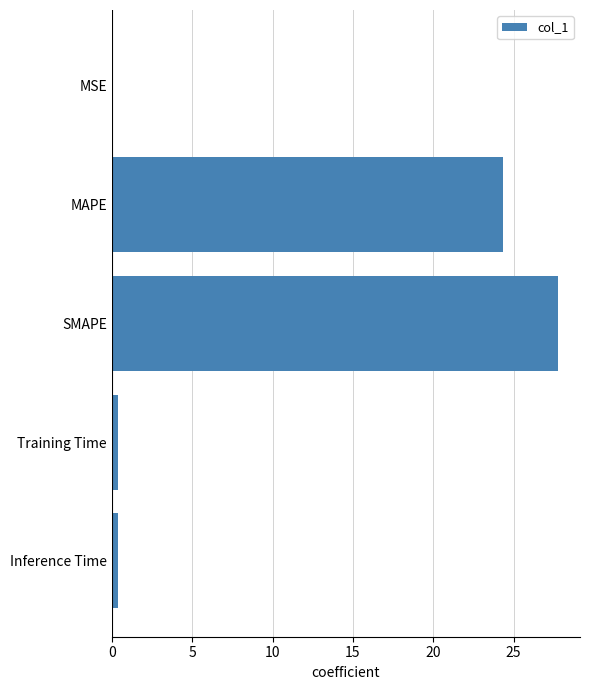

What is the sum of all values?

52.9